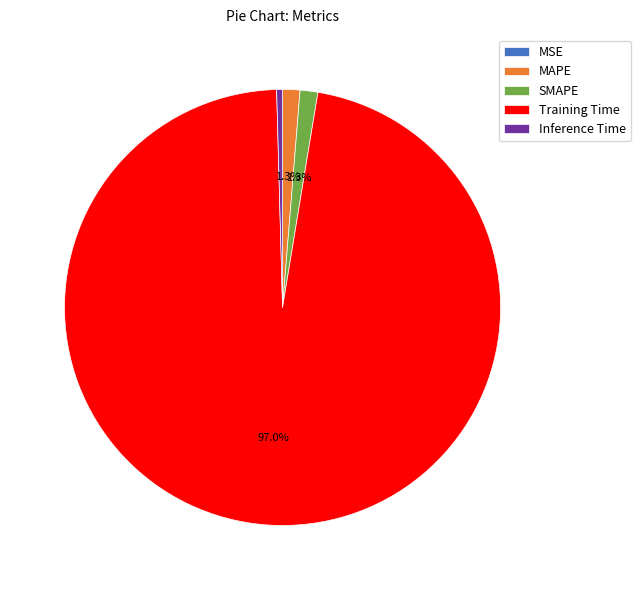

What is the majority slice?

Training Time